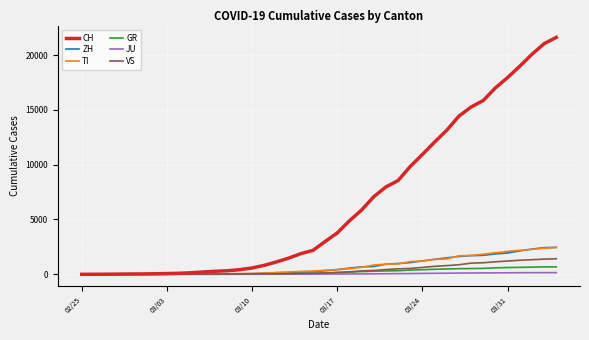

Which series has the largest range (max minus min)?

CH